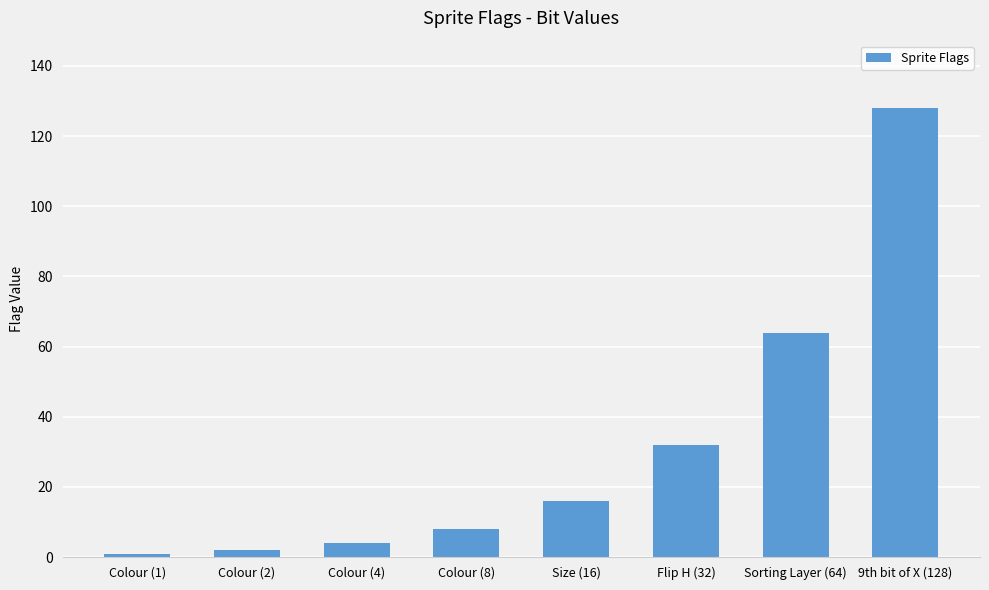

Which label corresponds to the largest value in the chart?

9th bit of X (128)